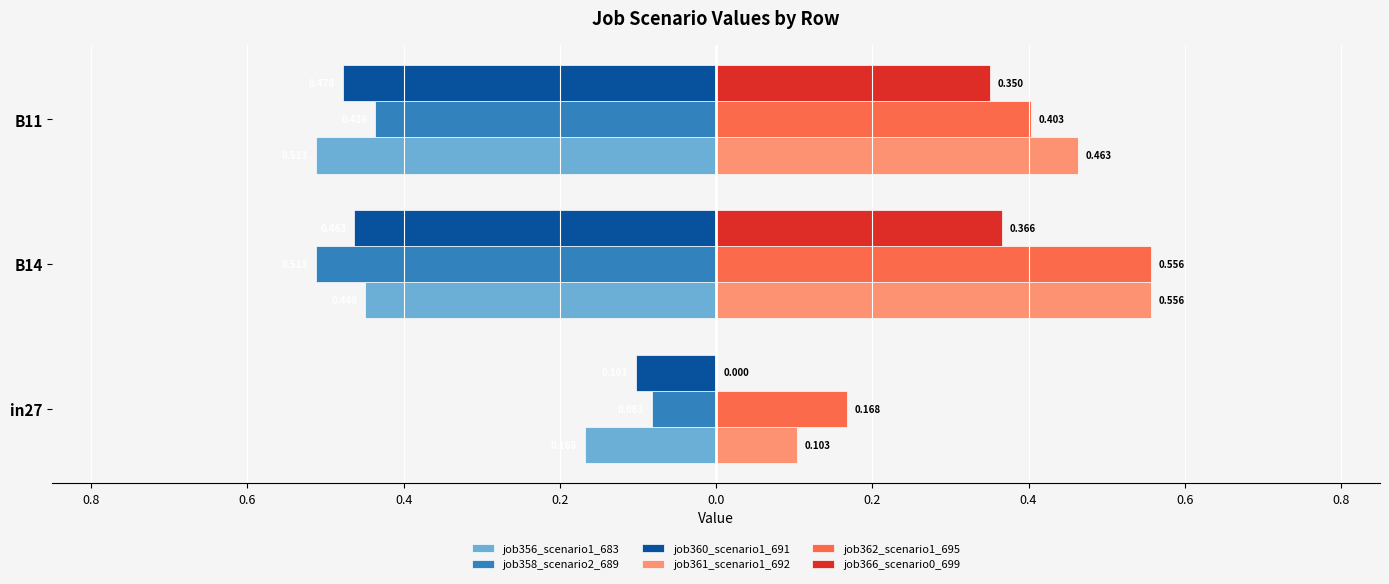

What are all the series names shown in the legend?

job356_scenario1_683, job358_scenario2_689, job360_scenario1_691, job361_scenario1_692, job362_scenario1_695, job366_scenario0_699